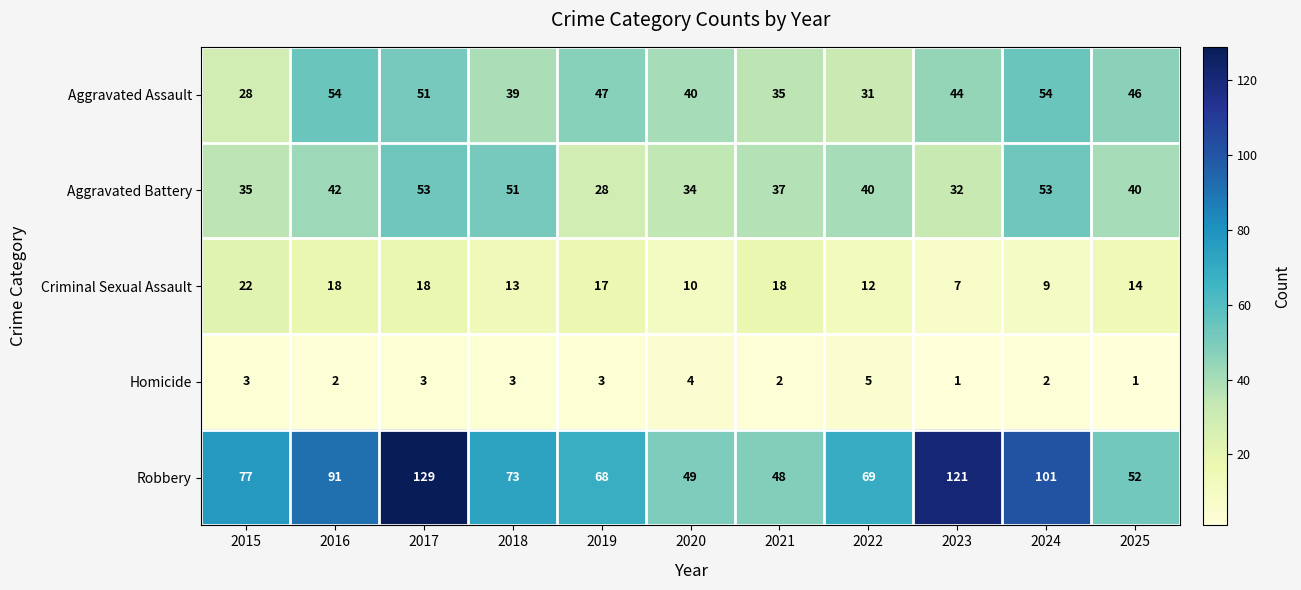

Which series has the largest range (max minus min)?

Robbery